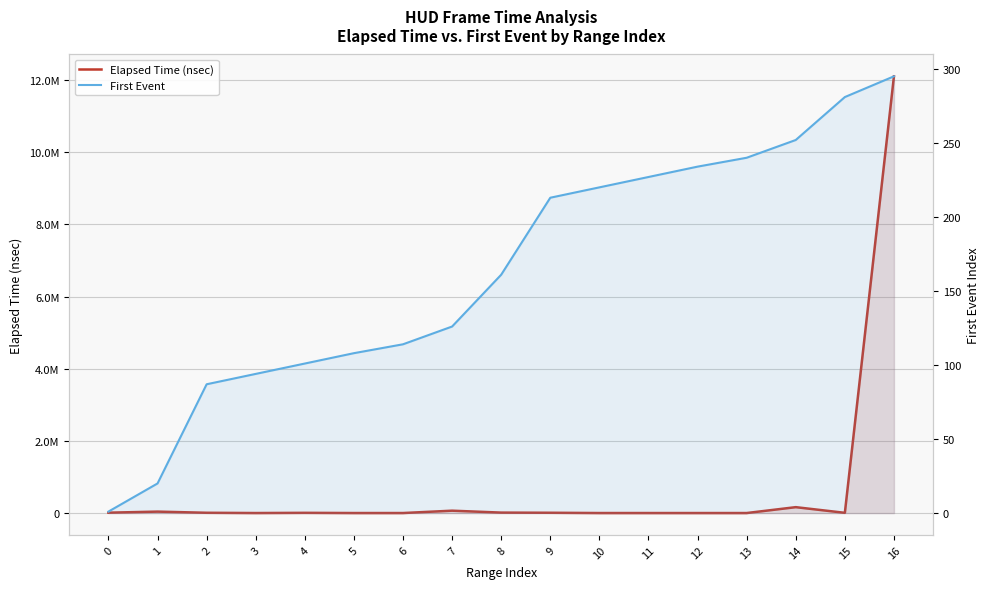

Which series has the largest total across all categories?

Elapsed Time (nsec)